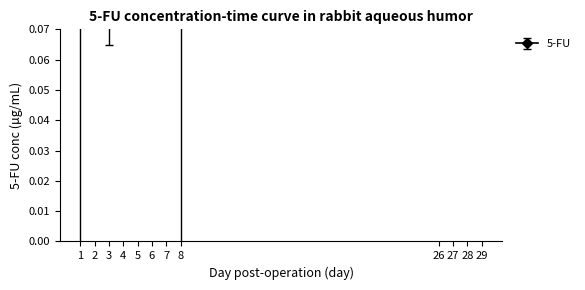

How many points are lower than both their immediate neighbors (excluding endpoints)?

4